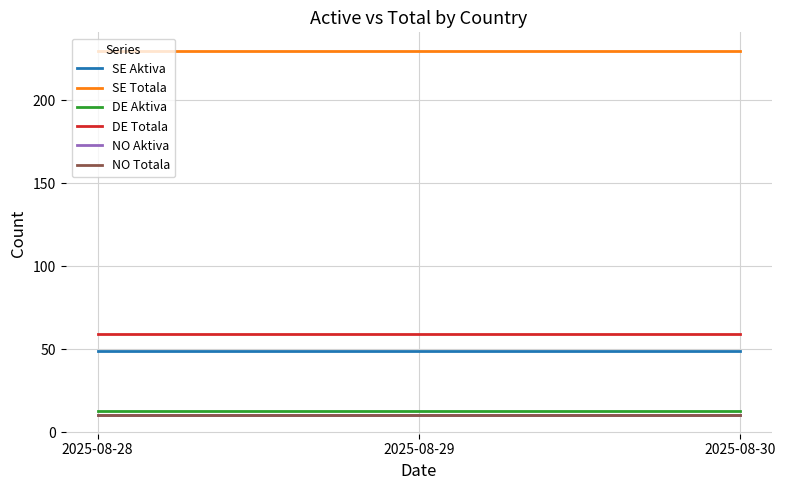

At which label does NO Aktiva reach its minimum?

2025-08-28